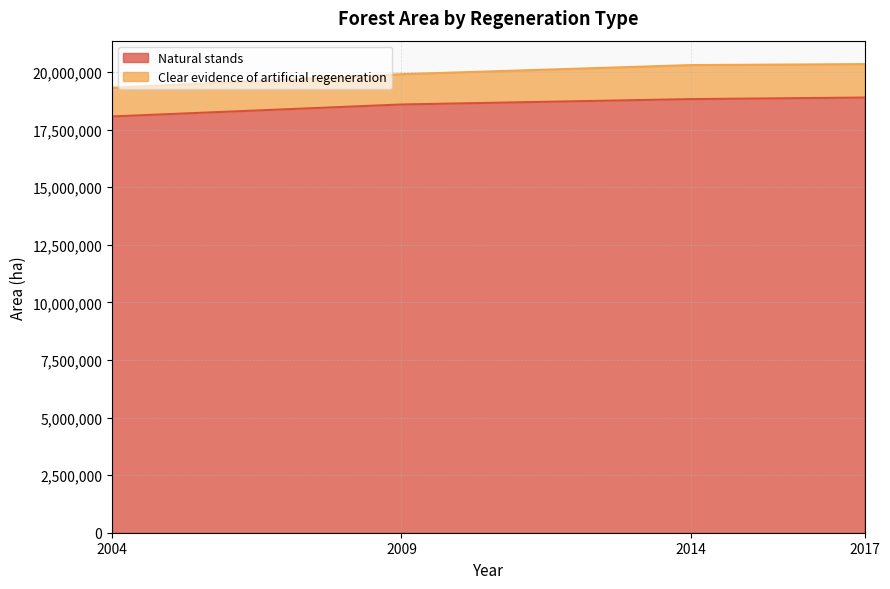

What is the maximum value for Natural stands?

18887811